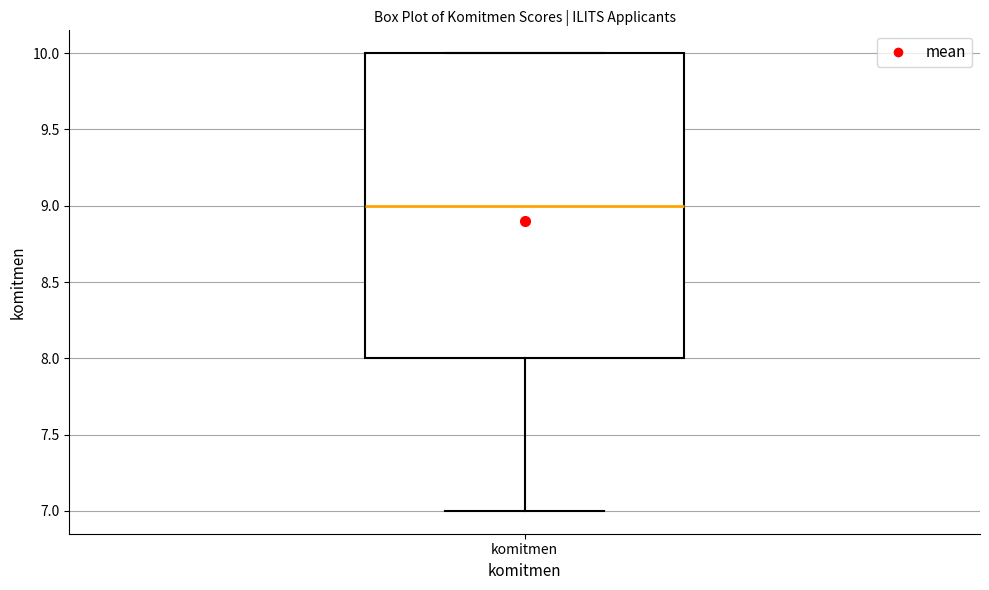

Read this box plot against the y-axis: the position of the median line, the range covered by the box, and the ends of both whiskers. The values are not printed on the chart, so give them approximately, as read against the axis.

median 9, box 8 to 10, whiskers 7 to 10